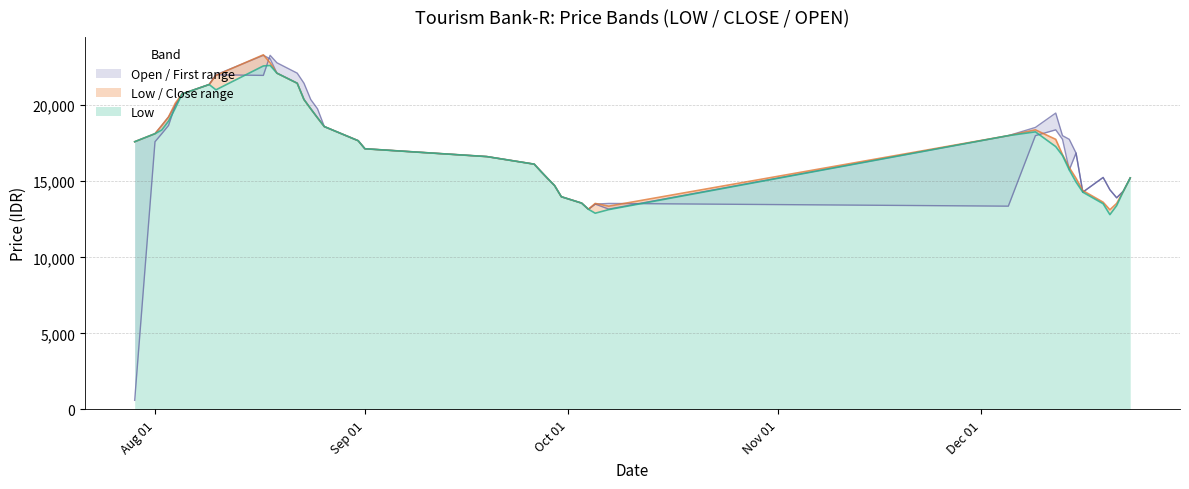

How many categories are shown in the chart?

40